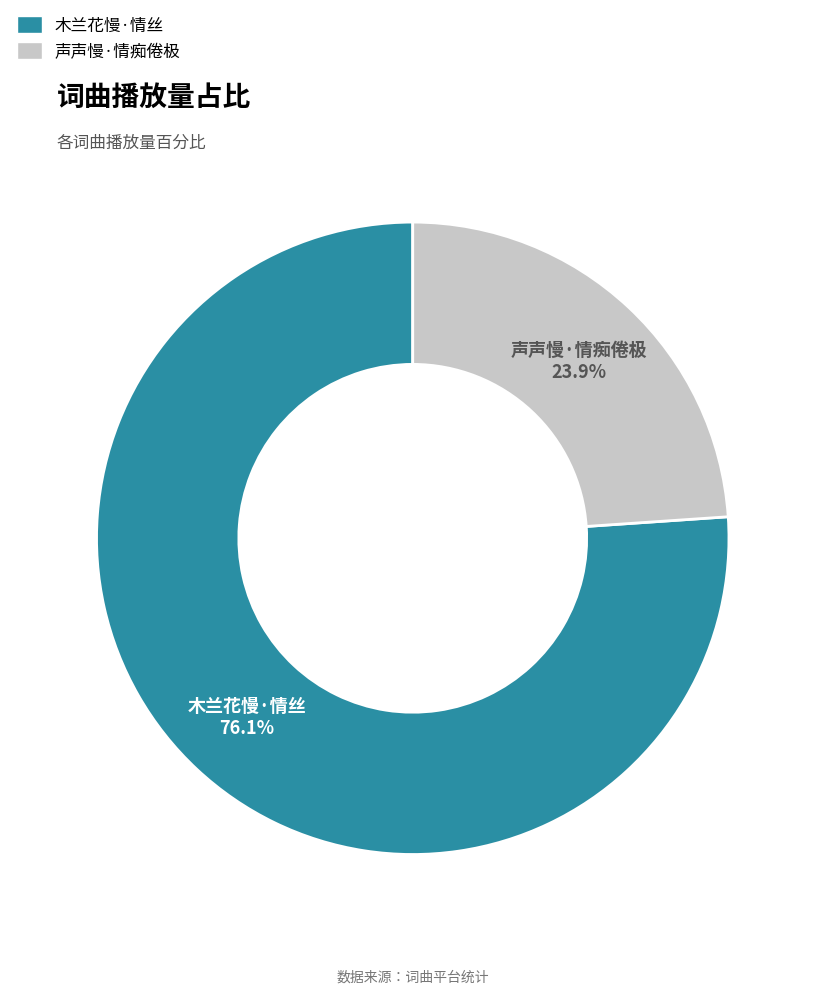

Rank the categories by value from lowest to highest.

声声慢·情痴倦极, 木兰花慢·情丝